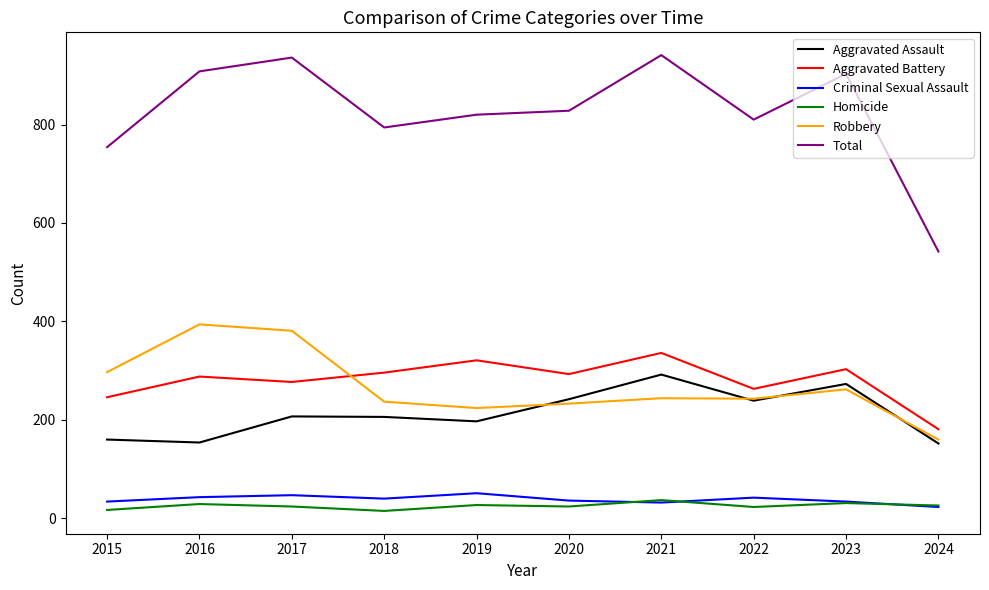

What is the difference between the highest and lowest values at 2023?

872